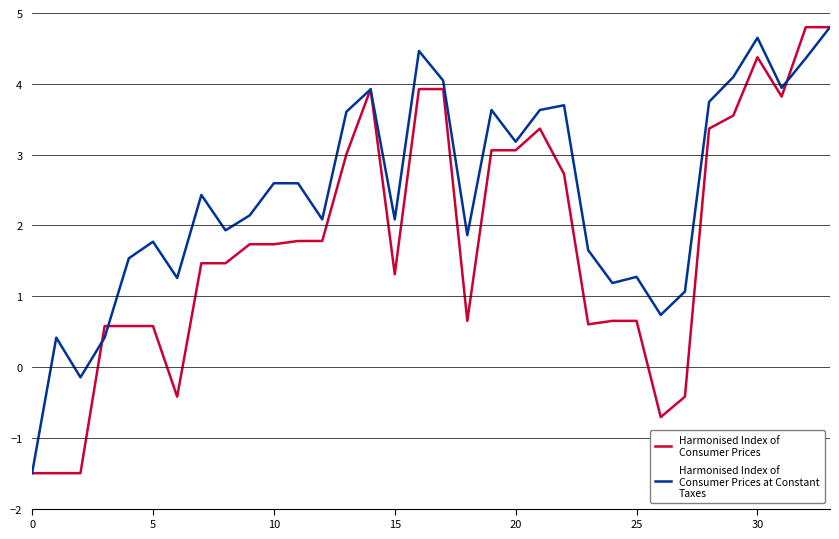

What is the smallest value displayed?

-1.5